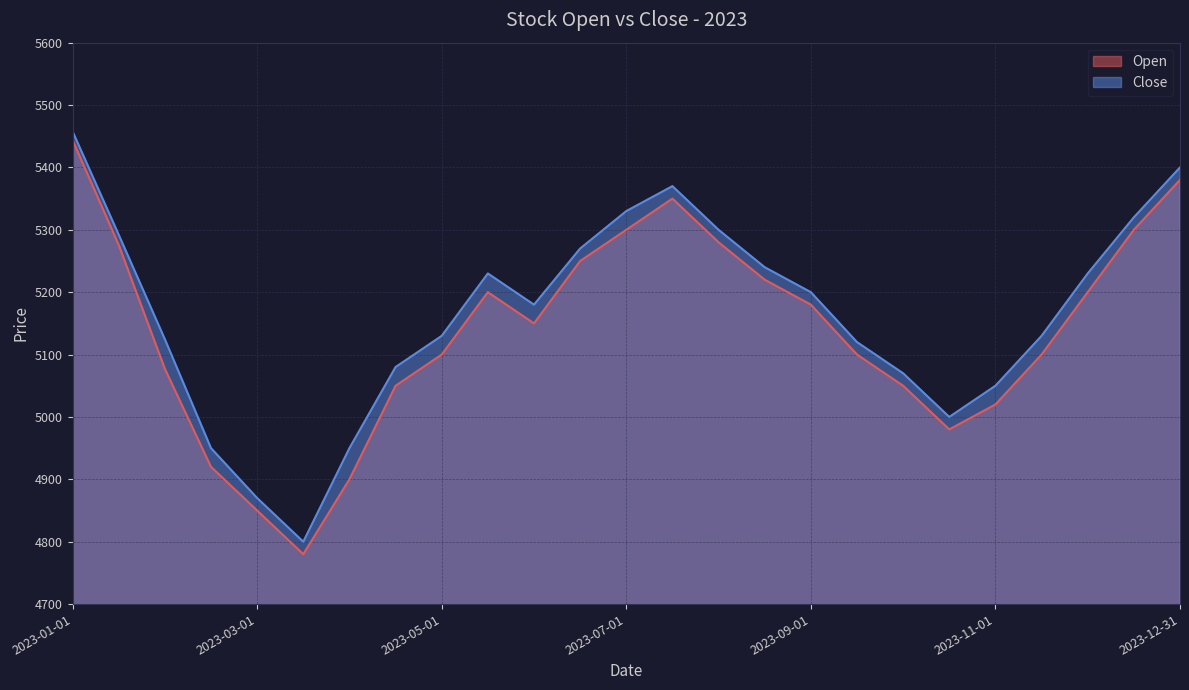

Which series has the largest range (max minus min)?

Open